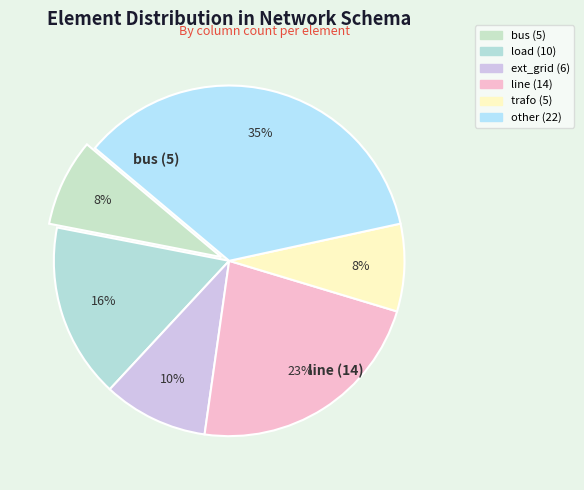

True or false: trafo accounts for 8% of the total.

True